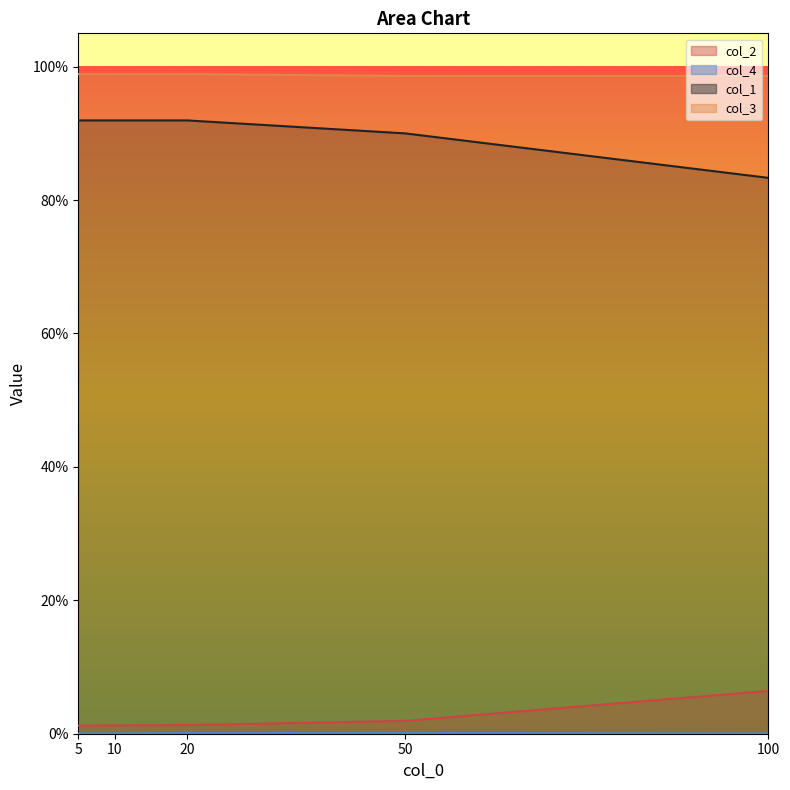

Rank the series by their maximum value, from highest to lowest.

col_3, col_1, col_2, col_4